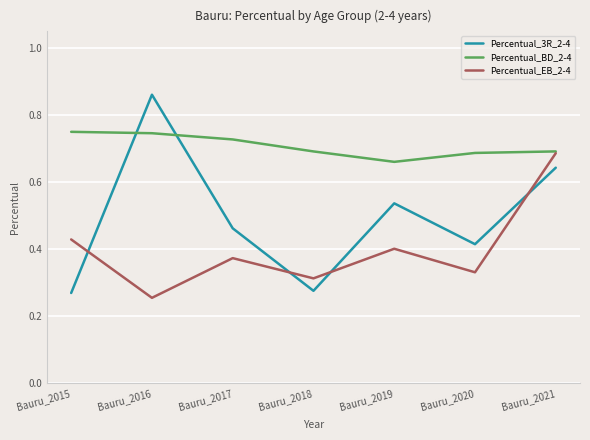

The value of Percentual_BD_2-4 at Bauru_2018 is 0.3. True or false?

False